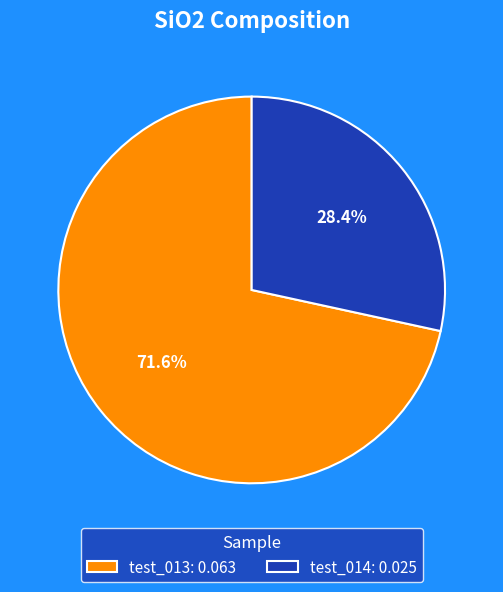

What percentage is NOT represented by test_014?

71.6%